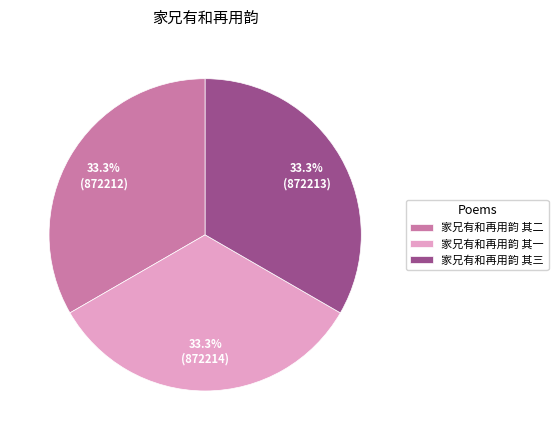

How many slices are in this pie chart?

3